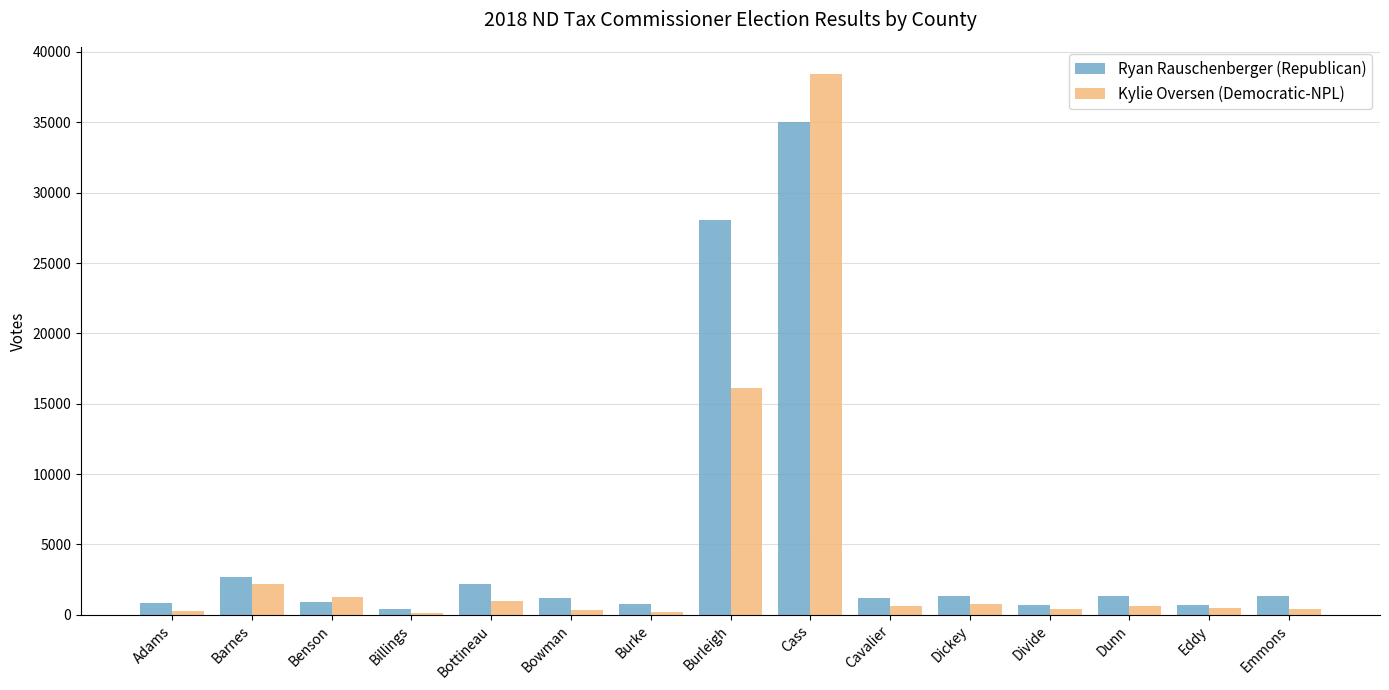

What is the spread (max minus min) of values at Bottineau?

1229